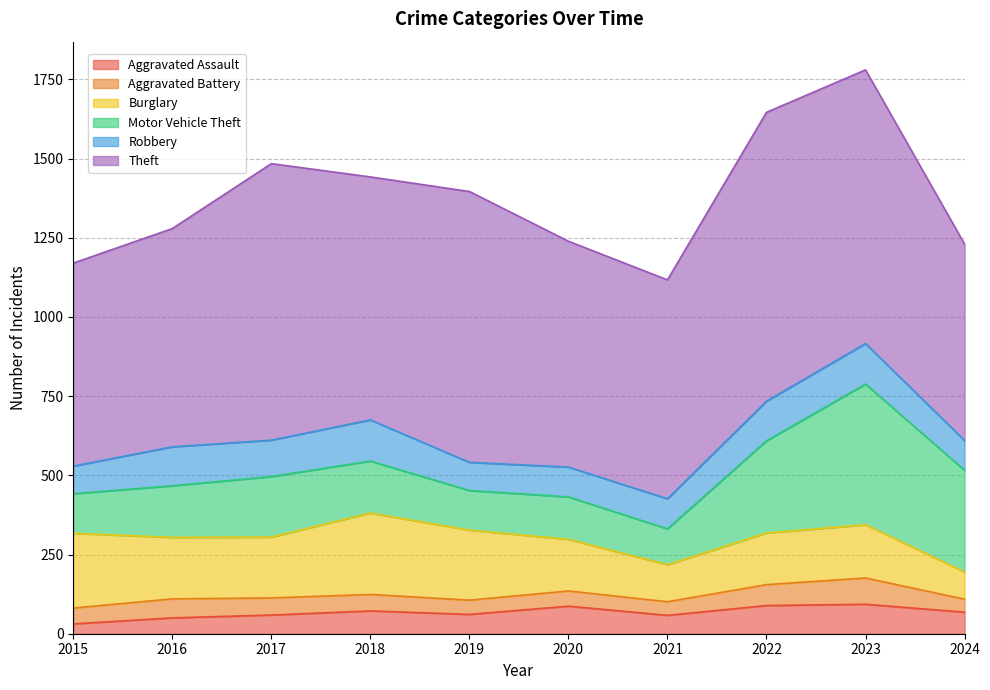

What is the value of the Robbery point at the 7th from the left?

95